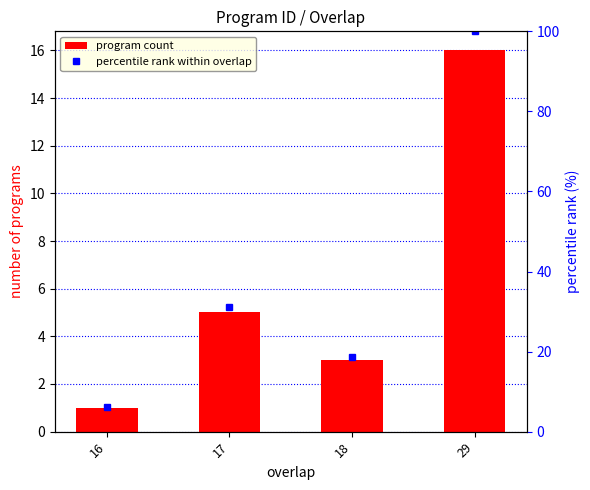

Where does the program count series first go above 5?

29